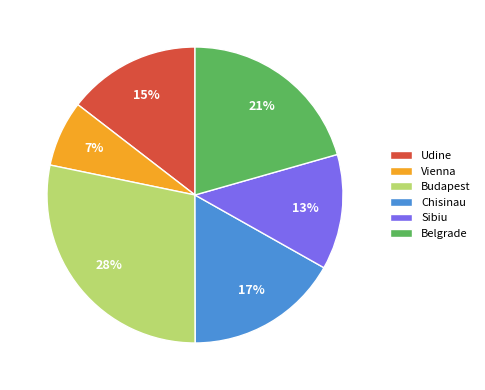

Count the number of slices in the pie.

6